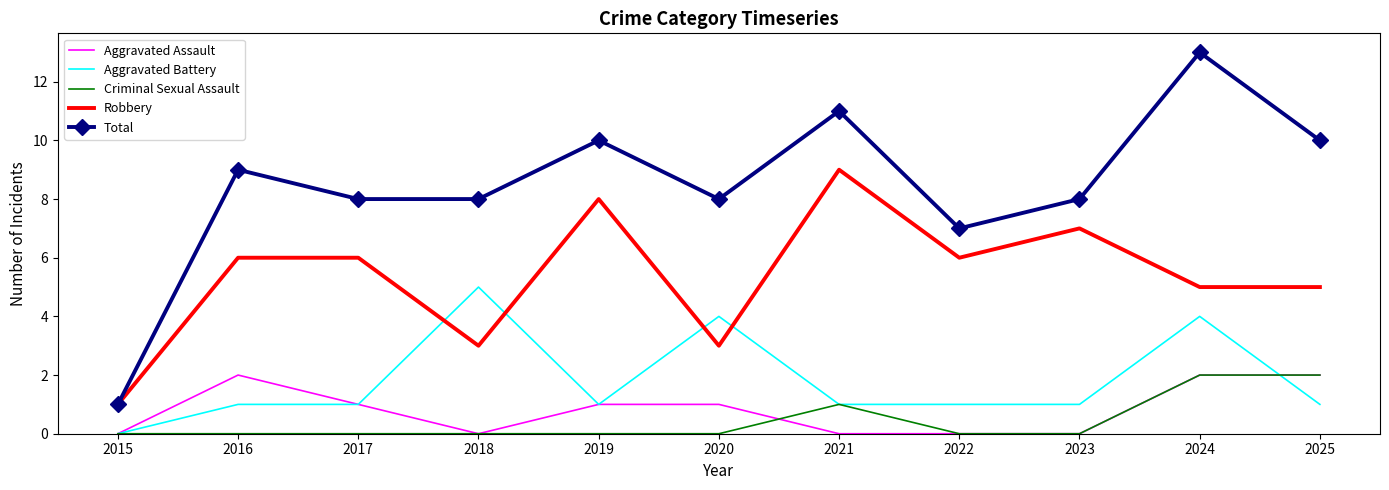

Where is the first local minimum for Robbery?

2018